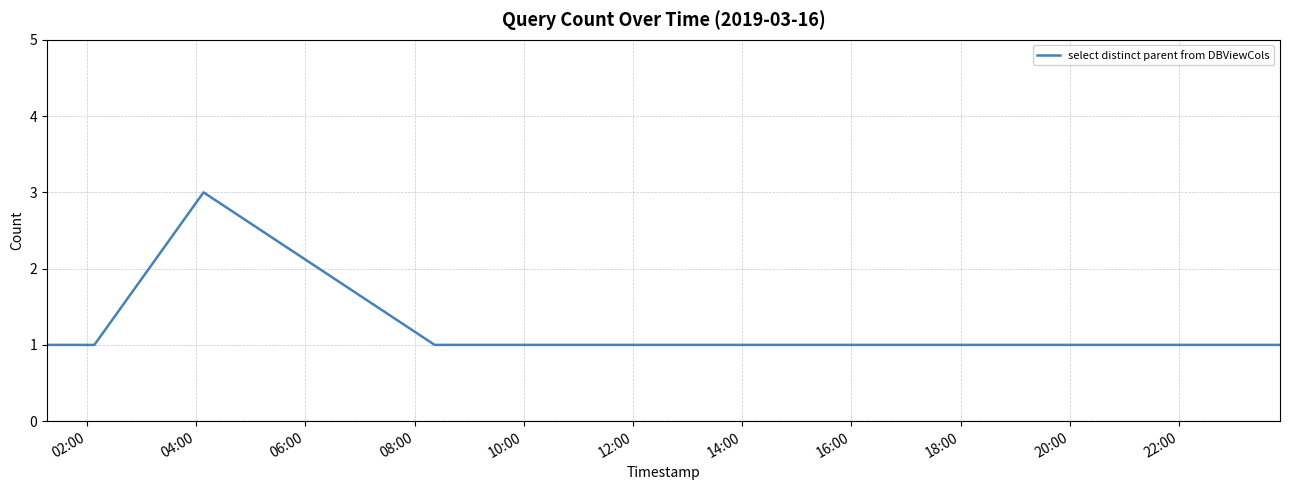

What is the greatest value displayed?

3